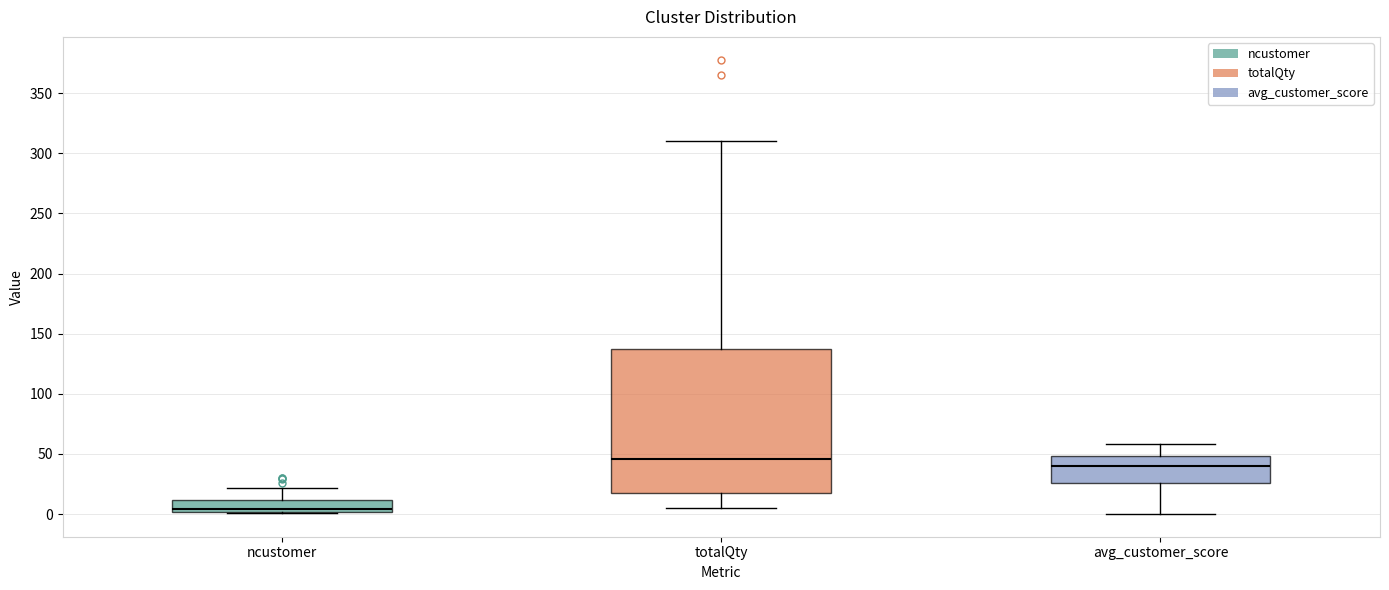

Comparing the boxes themselves (not the whiskers), which one is the tallest?

totalQty